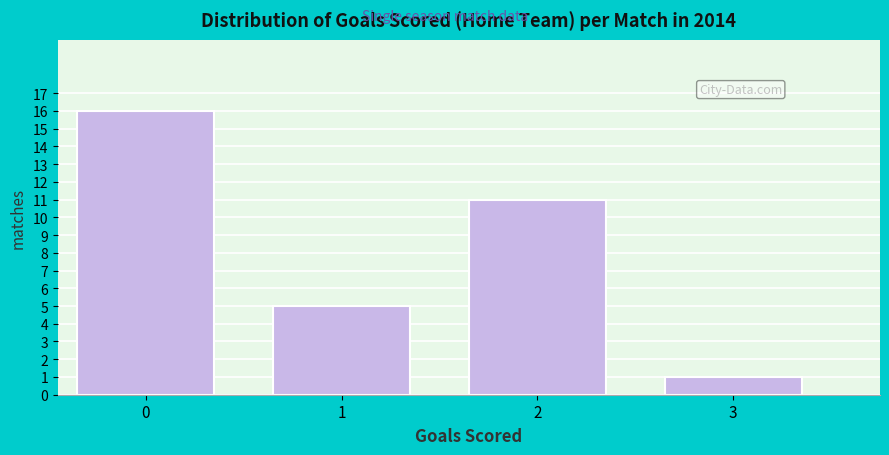

Reading left to right, list all the values displayed in this chart.

0=16	1=5	2=11	3=1